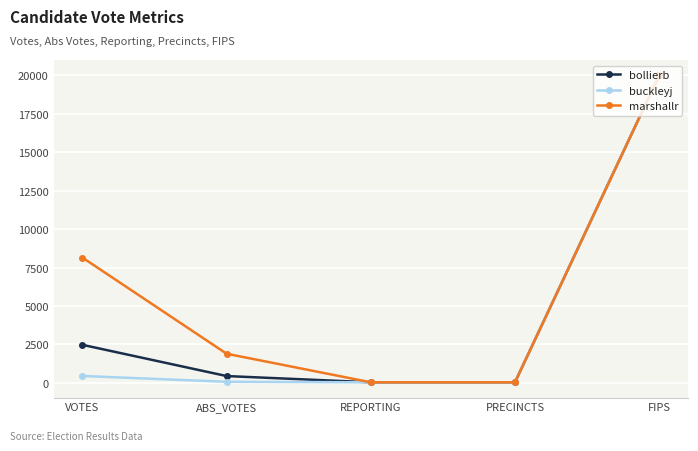

At VOTES, list the series in order from smallest to largest.

buckleyj, bollierb, marshallr